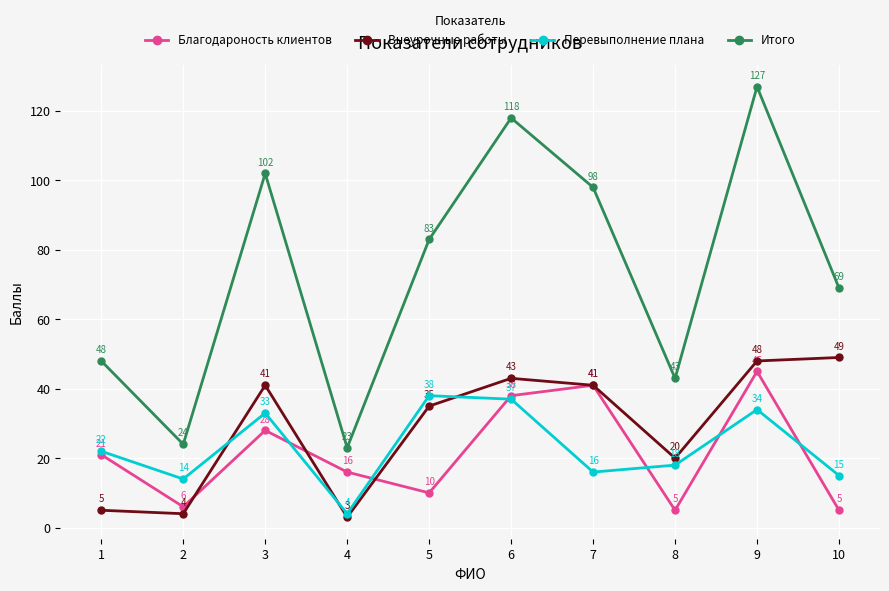

Reading left to right, what are all the values shown in this chart?

Благодароность клиентов: 21	6	28	16	10	38	41	5	45	5
Внеурочные работы: 5	4	41	3	35	43	41	20	48	49
Перевыполнение плана: 22	14	33	4	38	37	16	18	34	15
Итого: 48	24	102	23	83	118	98	43	127	69